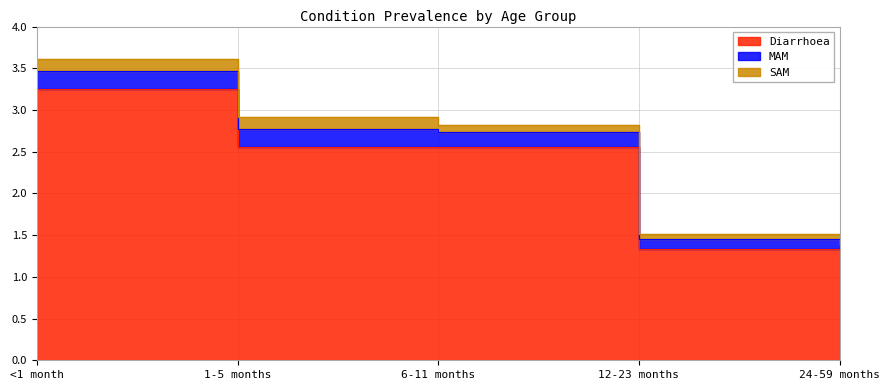

True or false: MAM has more than 0 points higher than both neighbors.

False